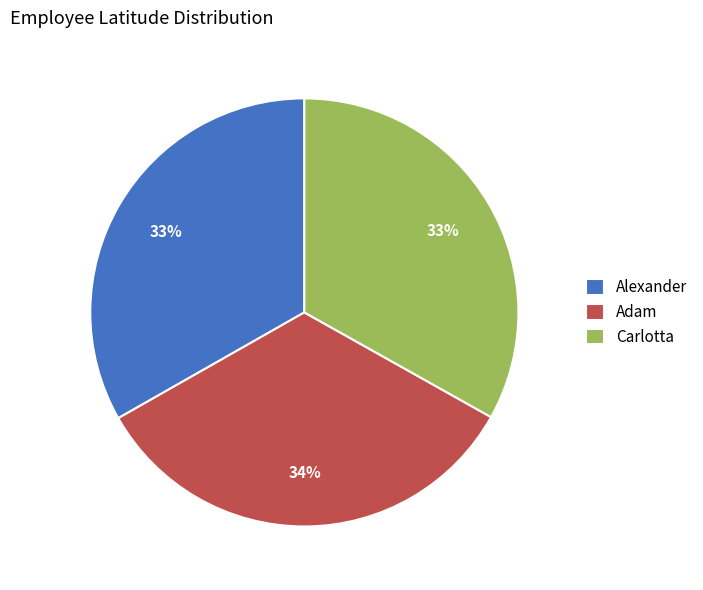

To the nearest percent, what percentage of the pie is Alexander?

33%